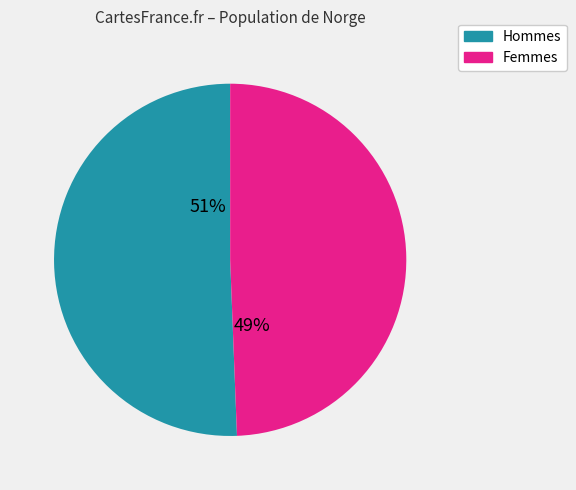

Which slice represents more than half of the pie?

Hommes